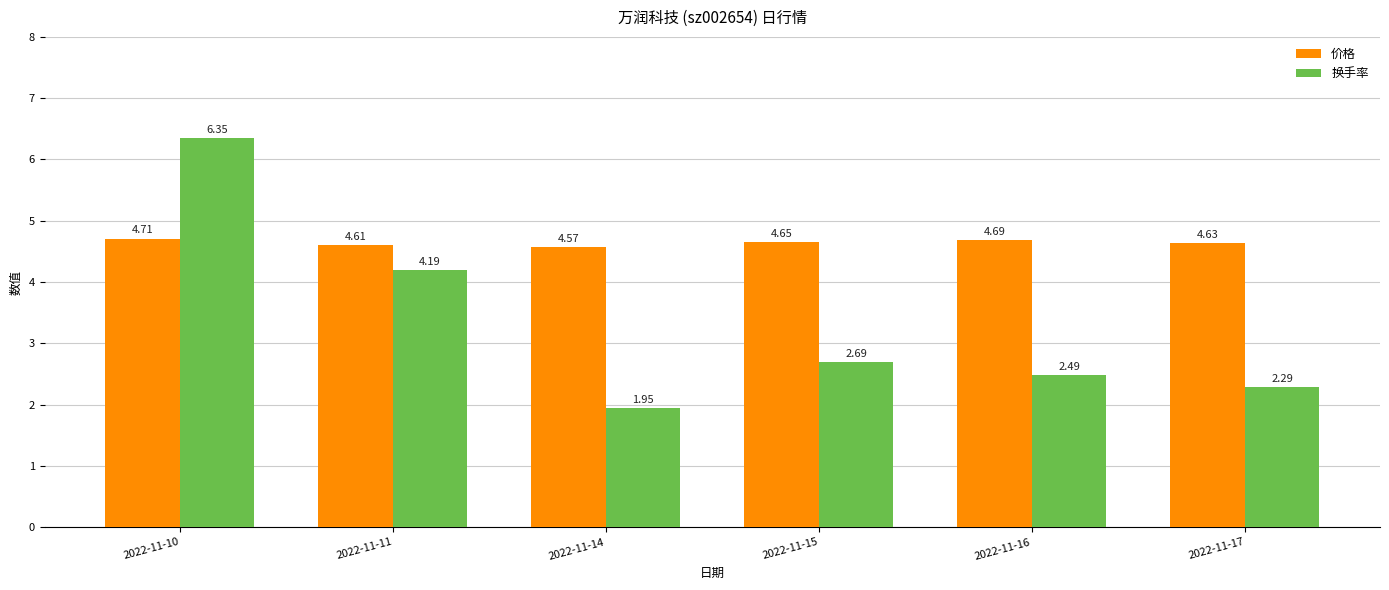

Are the bars grouped side by side (vs. stacked)?

Yes